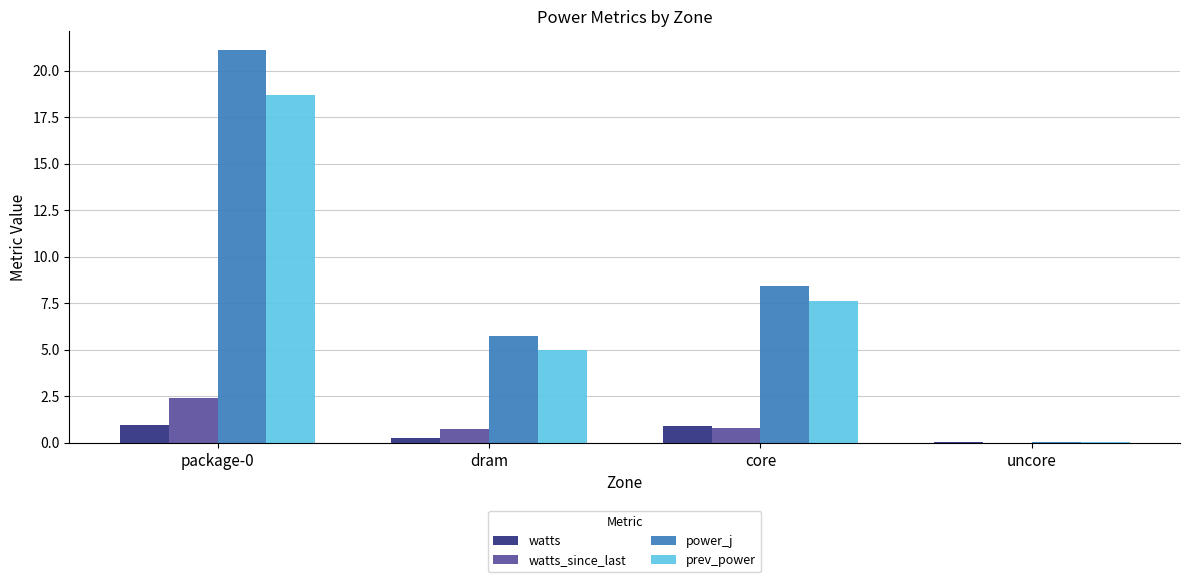

Which series changed the most between package-0 and core?

power_j